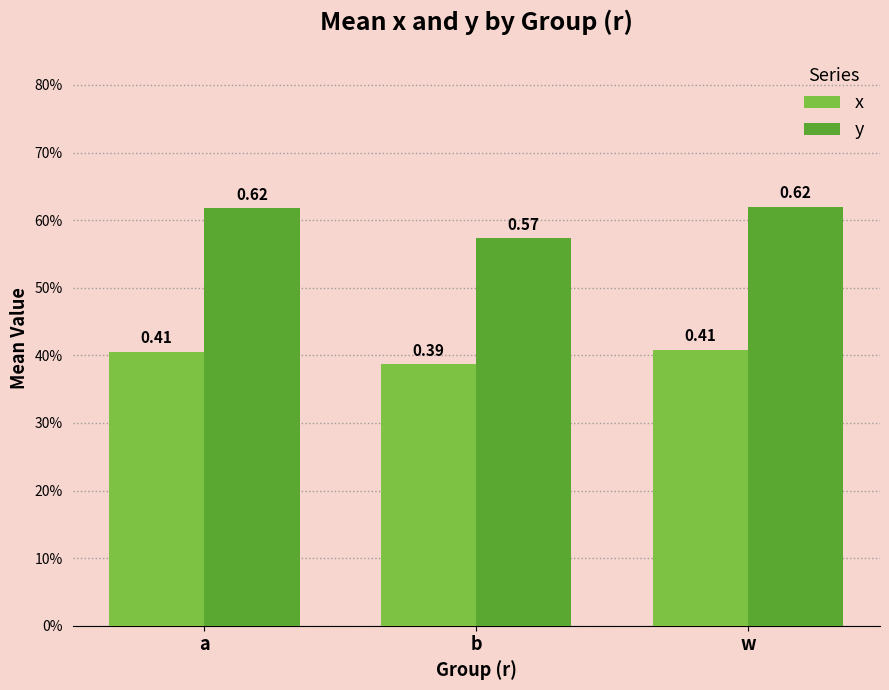

Reading right to left, list all the values displayed in this chart.

x: 0.4	0.4	0.4
y: 0.6	0.6	0.6